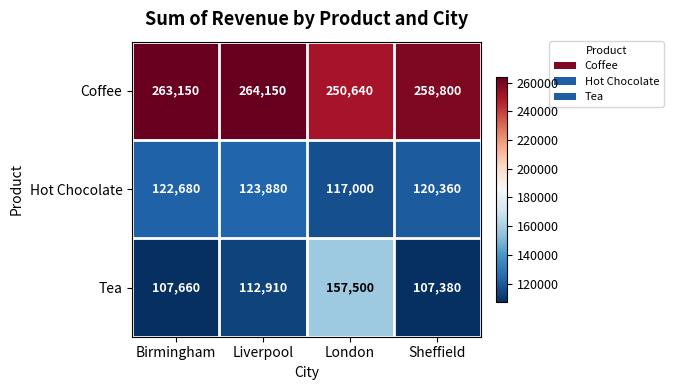

Reading left to right, what are all the values shown in this chart?

Coffee: Birmingham=263150	Liverpool=264150	London=250640	Sheffield=258800
Hot Chocolate: Birmingham=122680	Liverpool=123880	London=117000	Sheffield=120360
Tea: Birmingham=107660	Liverpool=112910	London=157500	Sheffield=107380